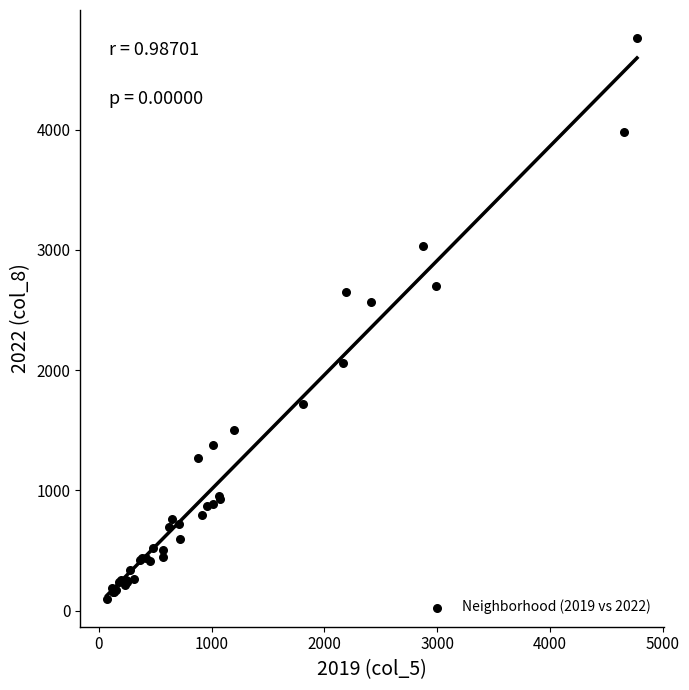

What Y value in the scatter plot is closest to 2431?

2566